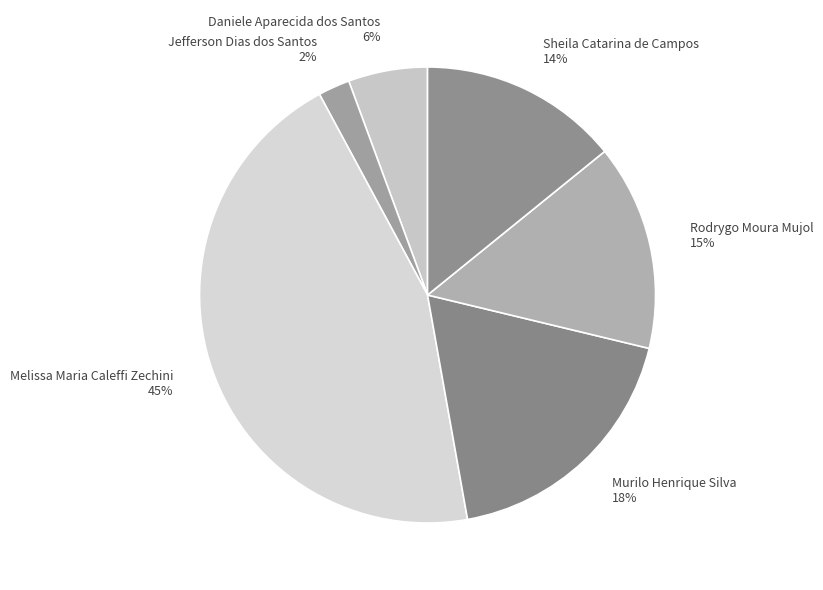

The Rodrygo Moura Mujol slice represents 15% of the pie. True or false?

True